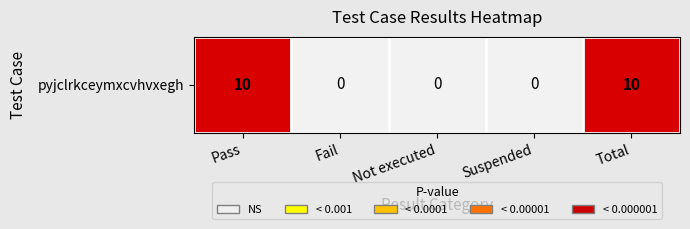

List the labels in order of value, largest first.

Pass, Total, Fail, Not executed, Suspended